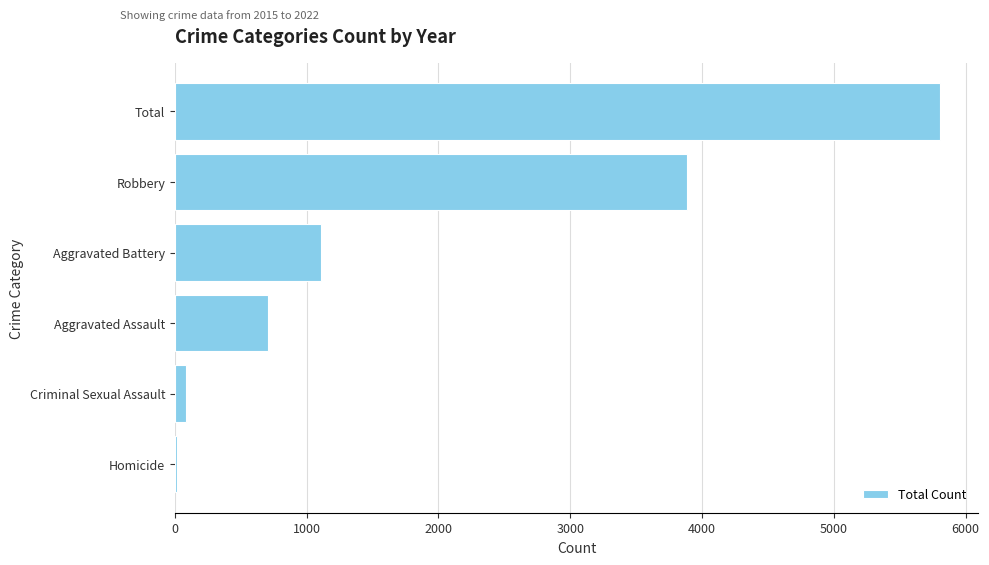

What is the sum of all values?

11608